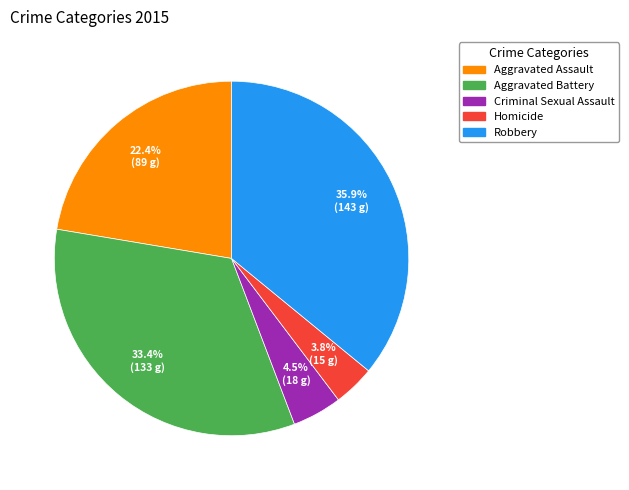

True or false: Homicide accounts for 4% of the total.

True